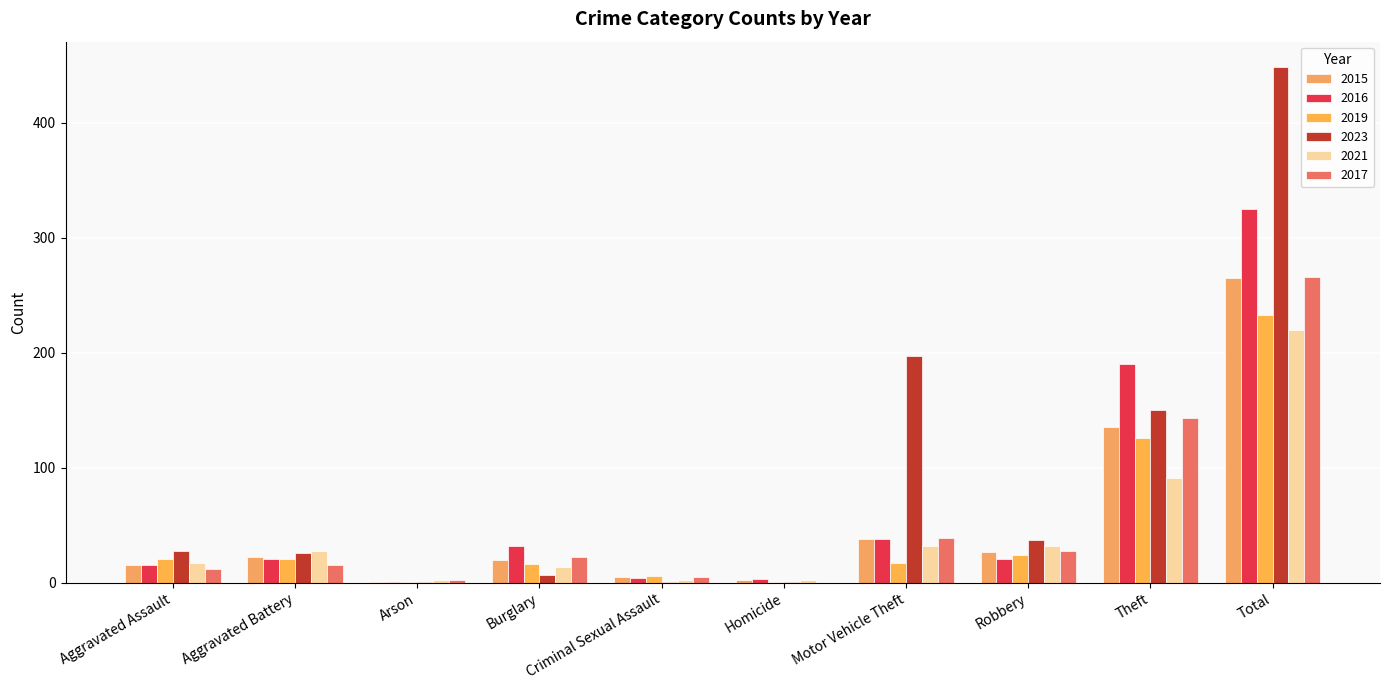

What is the difference between the maximum and second lowest values in the 2015 series?

263